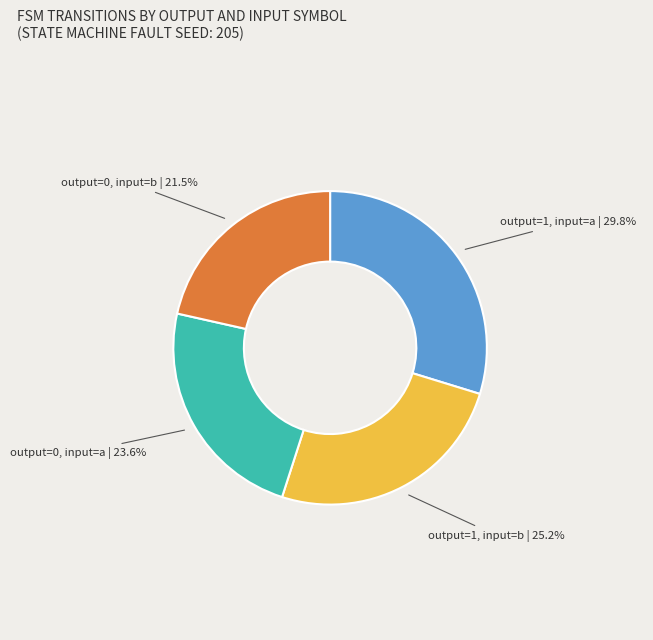

The output=0, input=a slice represents 24% of the pie. True or false?

True